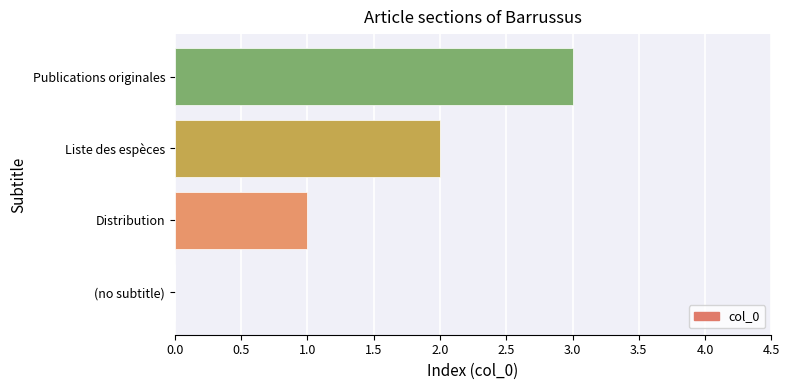

At which label is the value closest to 1?

Distribution